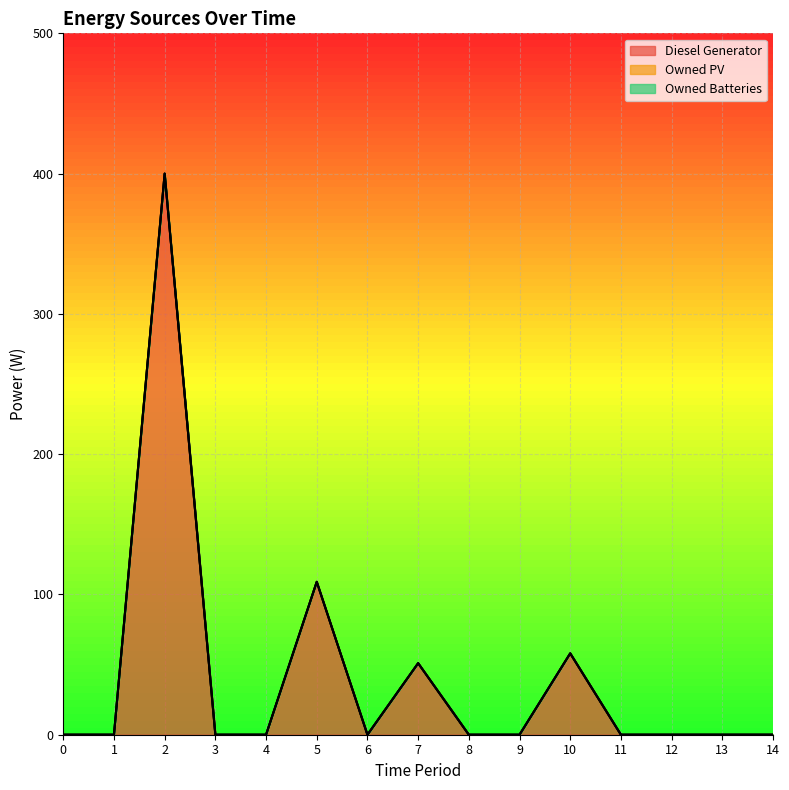

Which series has the largest total across all categories?

Diesel Generator